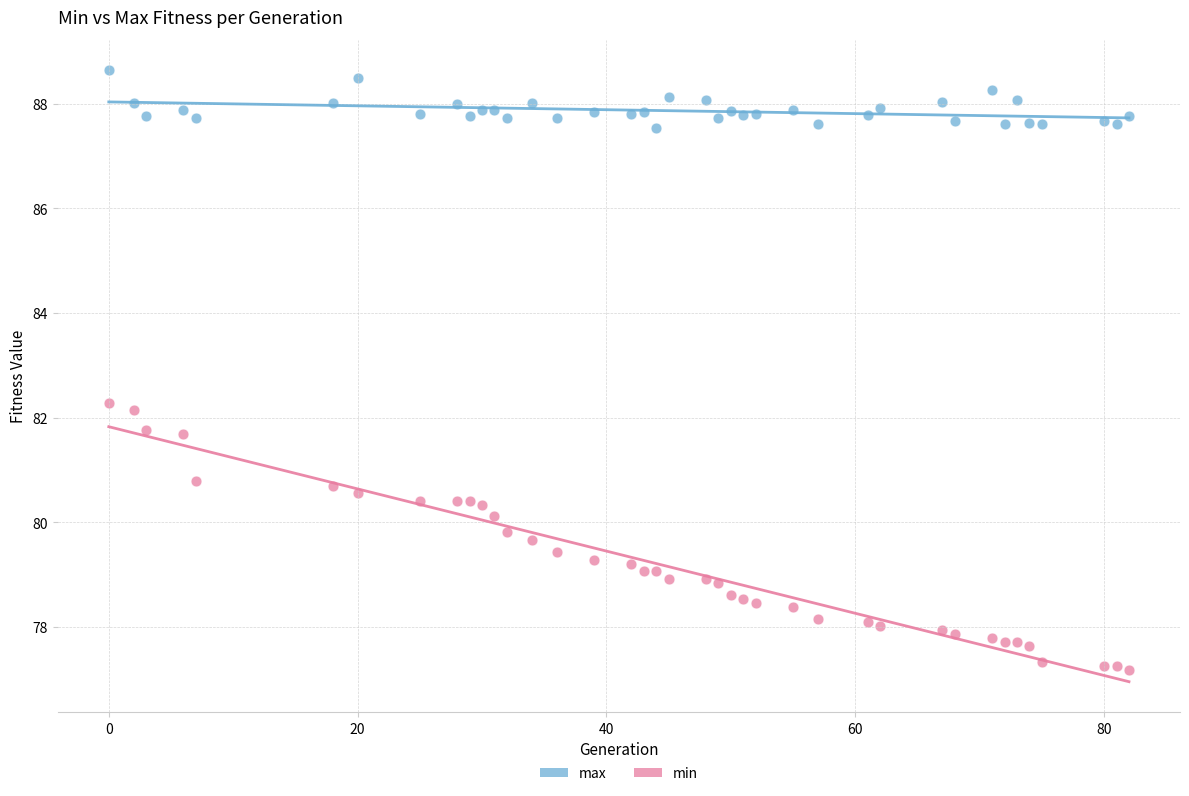

Which series has the widest spread of Y values?

min